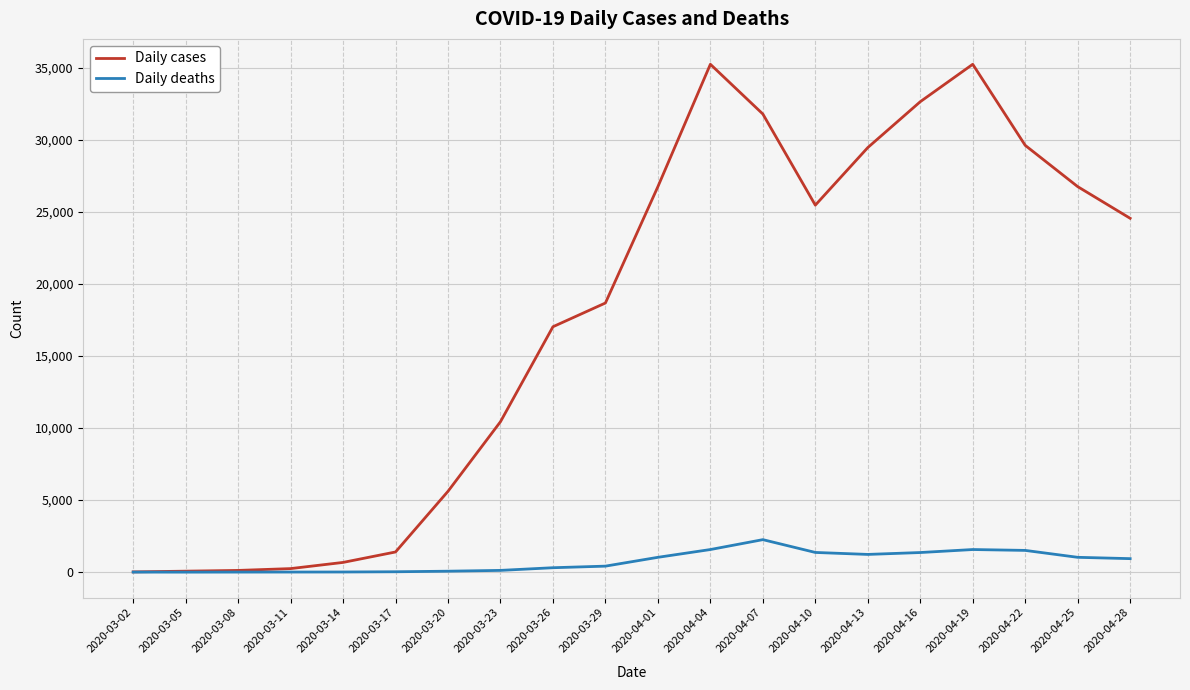

What is the approximate value of Daily cases at 2020-03-17, to the nearest 10?

1400